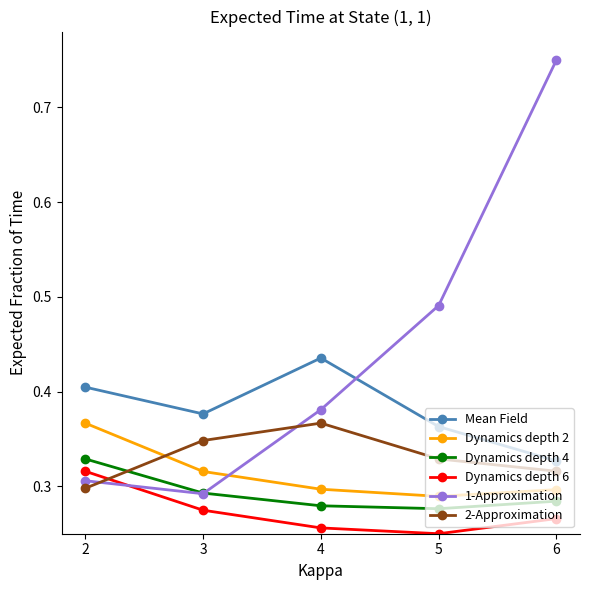

Which series changed the most between 4 and 5?

1-Approximation